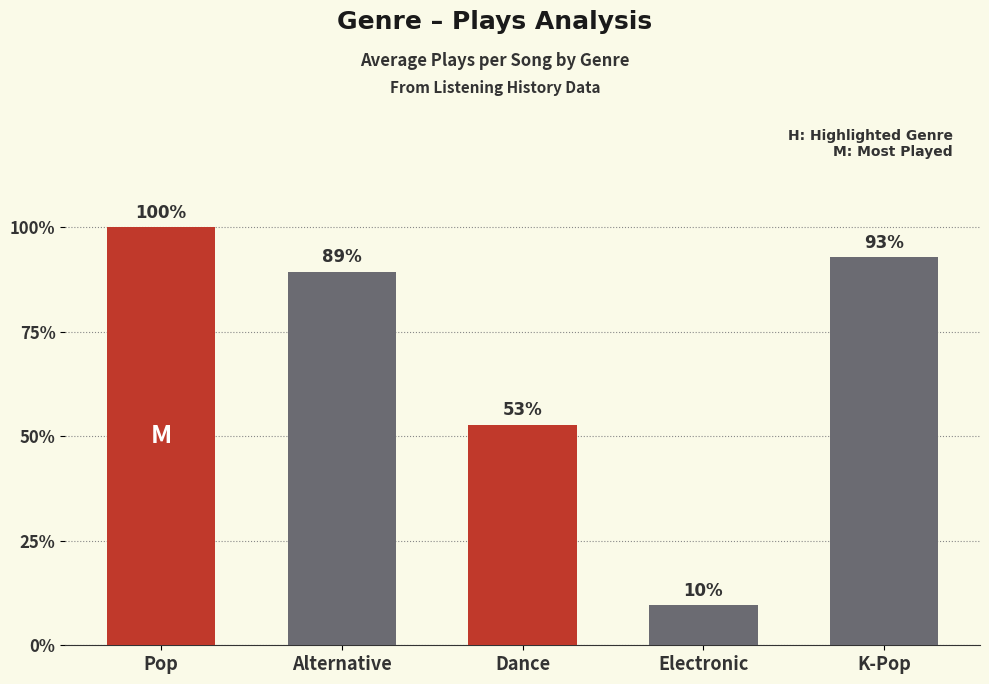

Approximately how many times larger is the value at Dance compared to Pop?

0.5